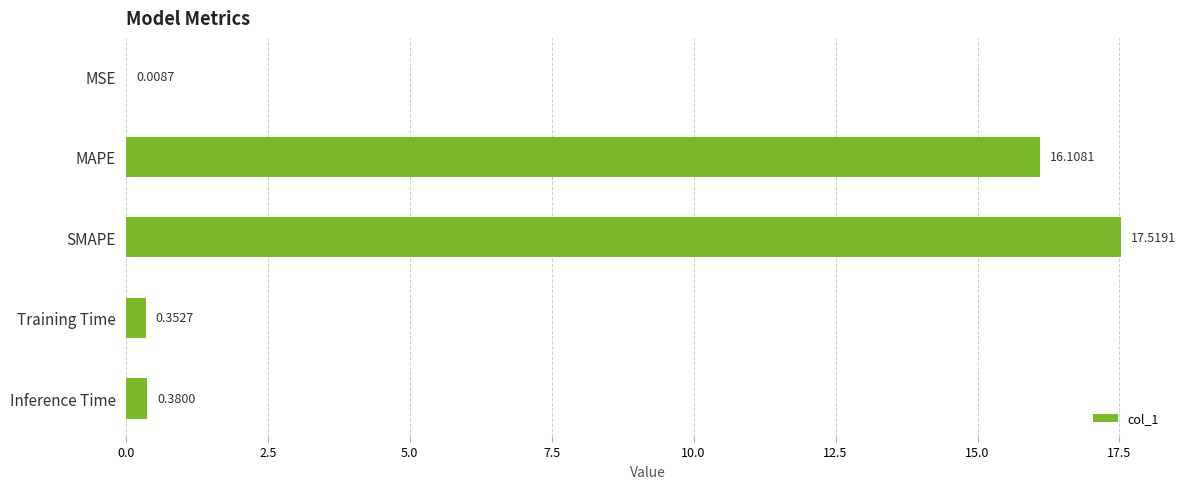

What is the sum of the values at Inference Time and SMAPE?

17.9